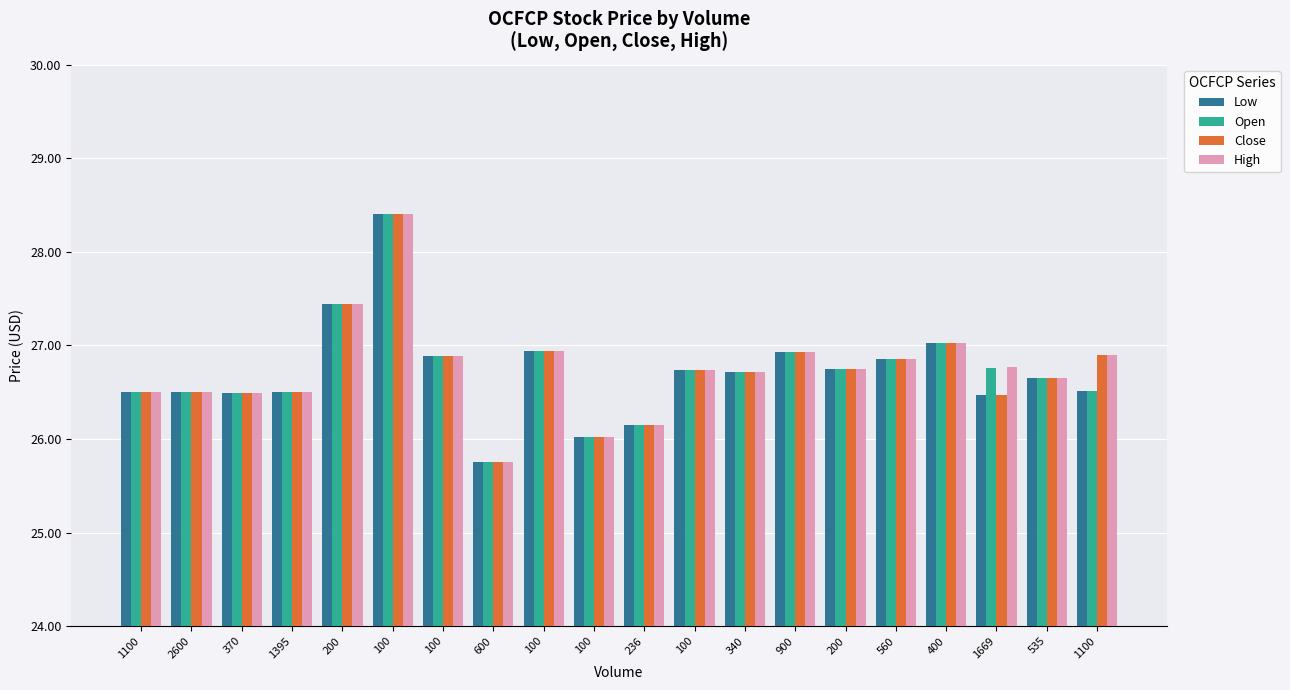

At how many categories does at least one series exceed 26?

19